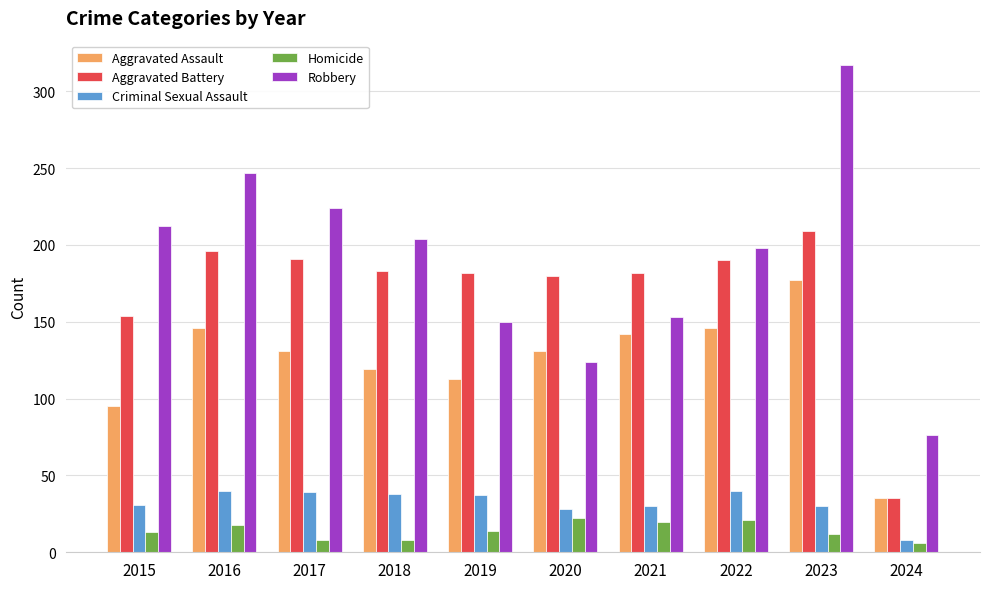

At which category is the sum across all series the highest?

2023